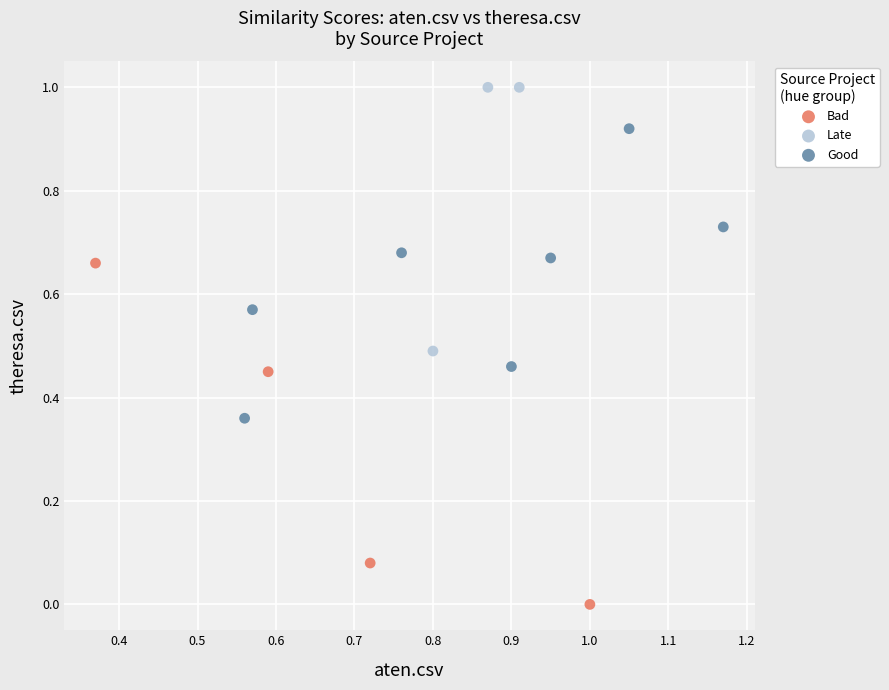

Which series reaches the minimum Y coordinate?

Bad